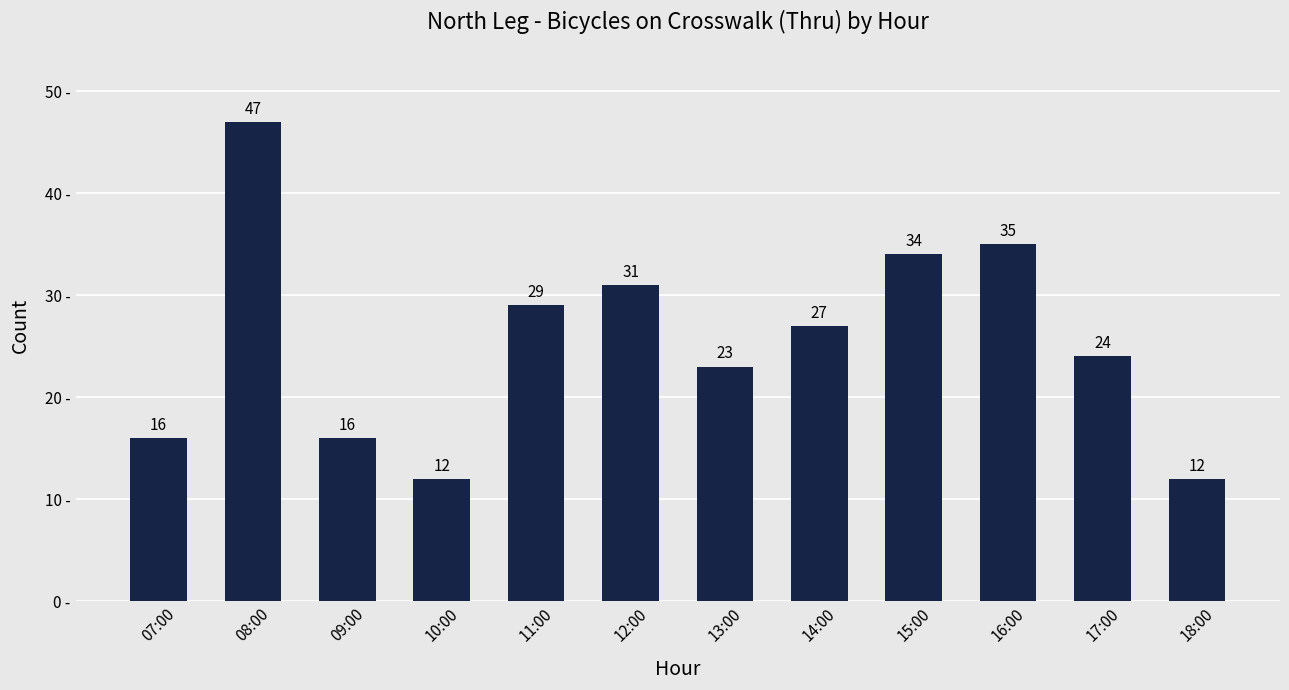

What is the difference between the maximum and minimum values?

35